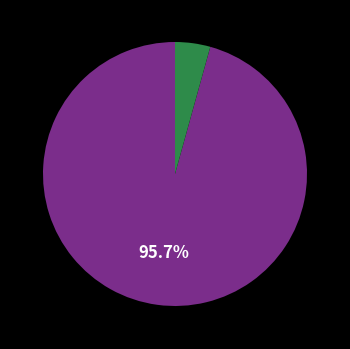

Is there a majority slice in this chart?

Yes